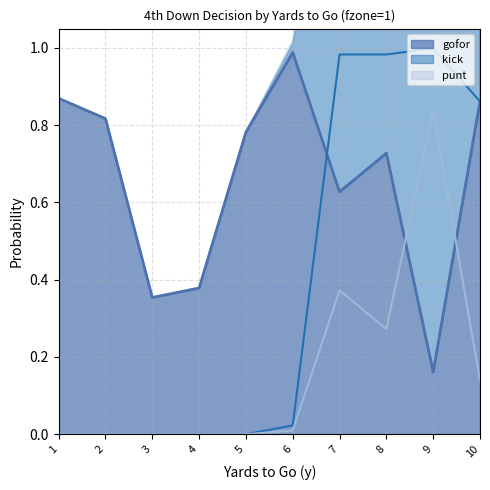

The value of kick at 5 is -0.6. True or false?

False